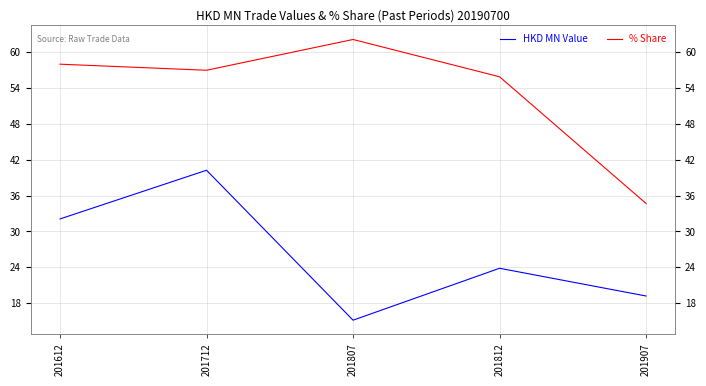

The HKD MN Value series shows 32.1 at 201812. True or false?

False